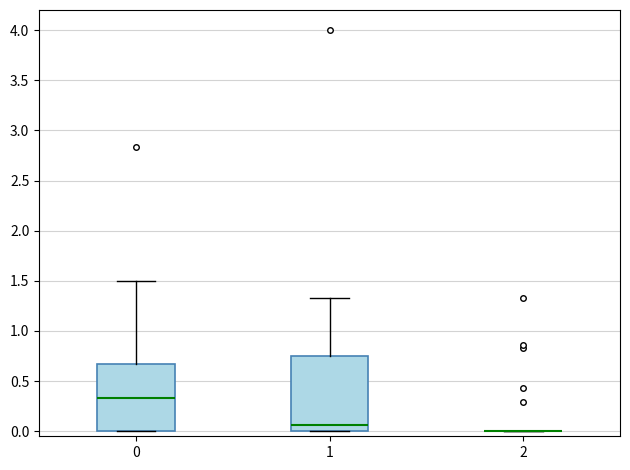

Which box is the tallest, from its lower edge to its upper edge?

1